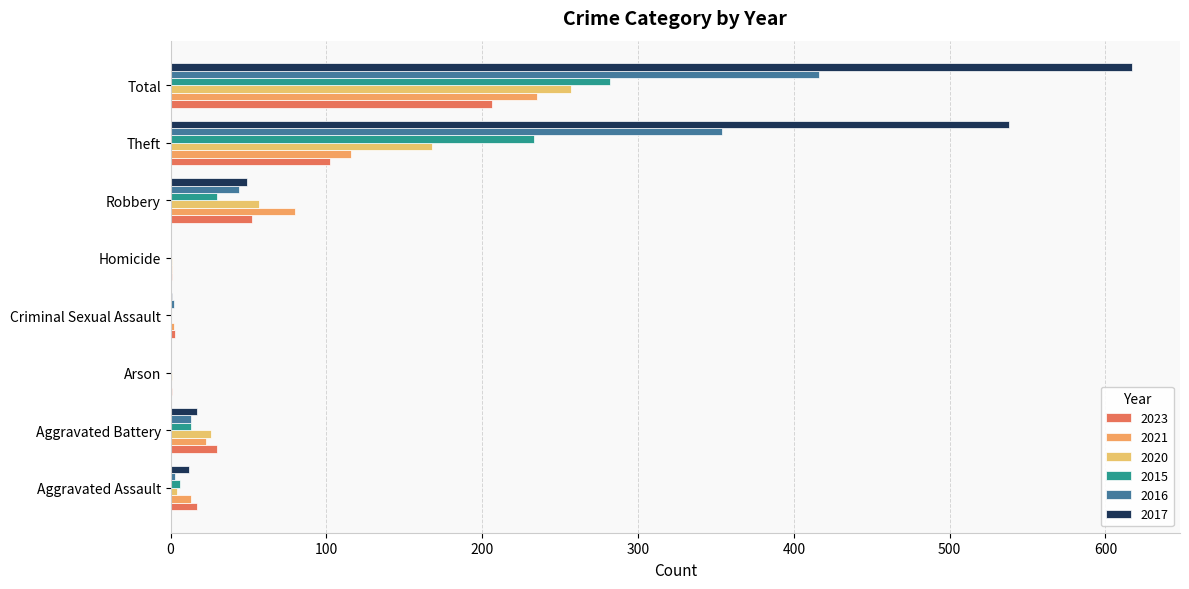

Count the number of categories in the chart.

8